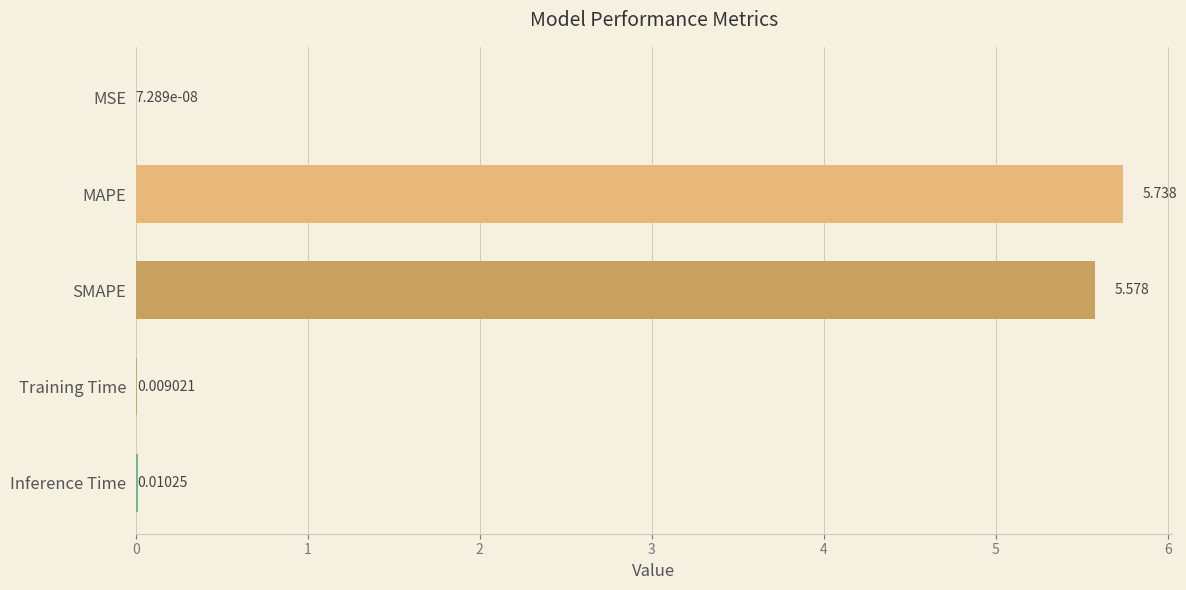

How many distinct data groups are displayed?

1